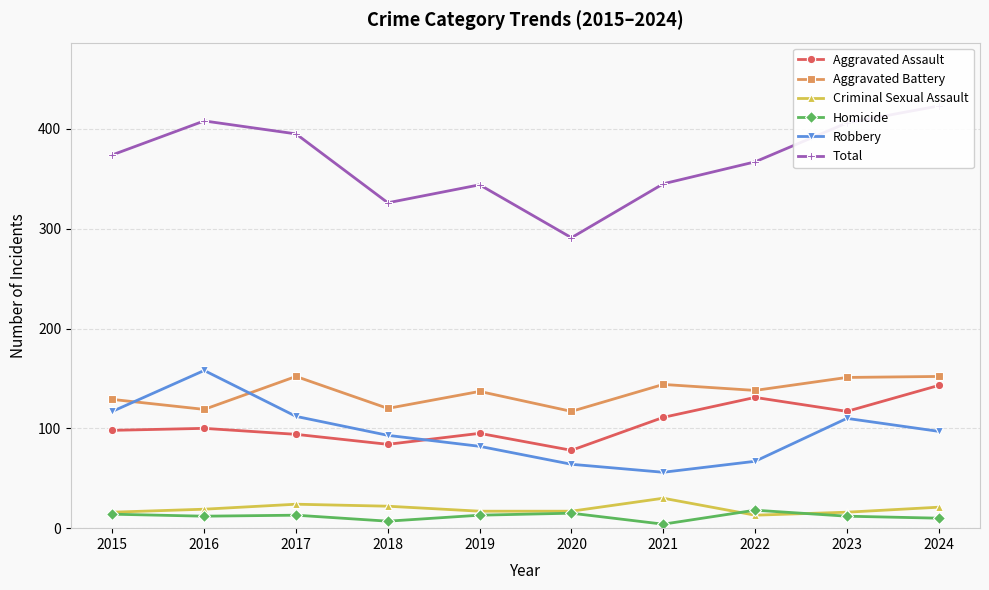

The Aggravated Assault series shows 160 at 2017. True or false?

False